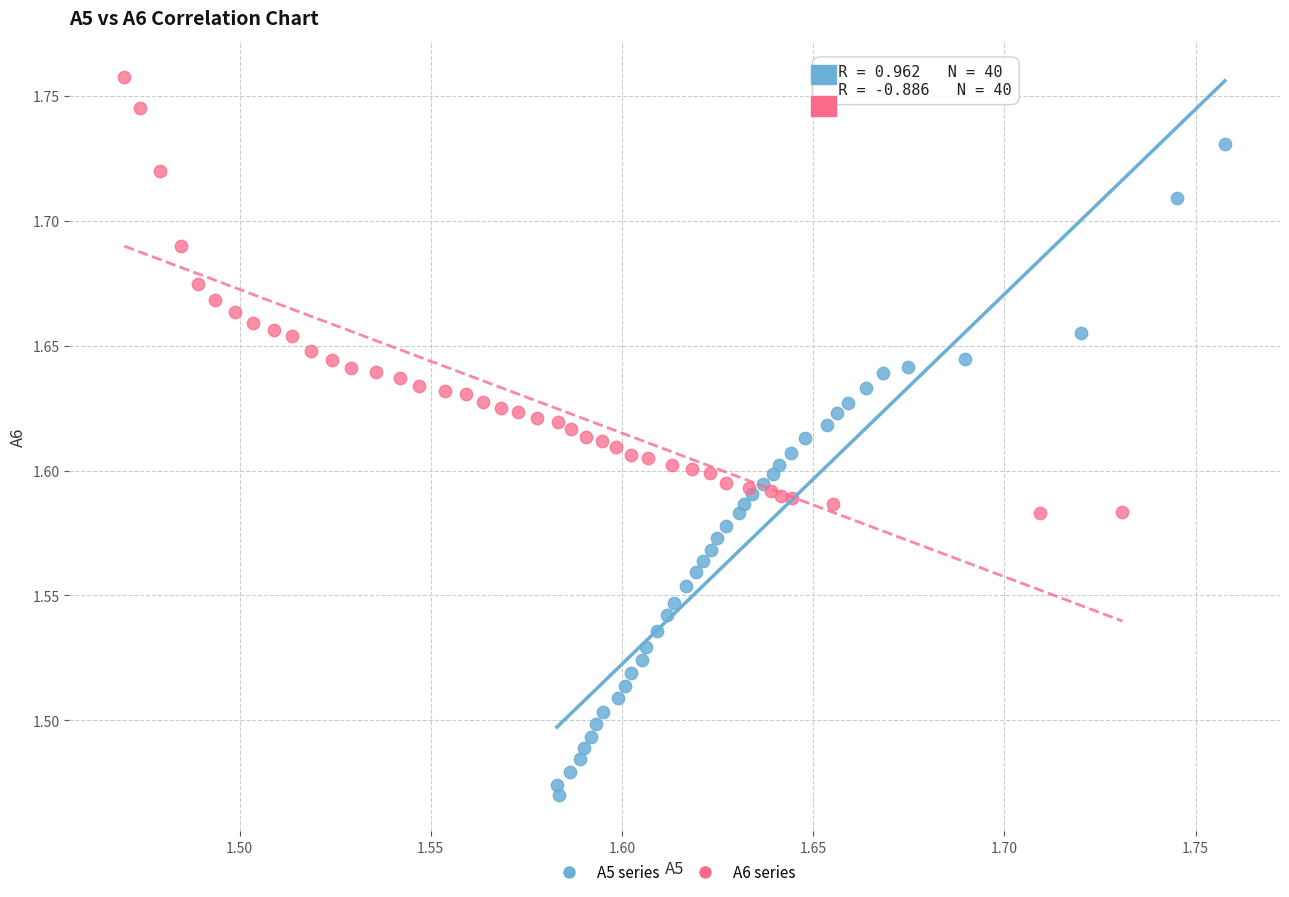

Which series has the largest Y range (max minus min)?

A5 series